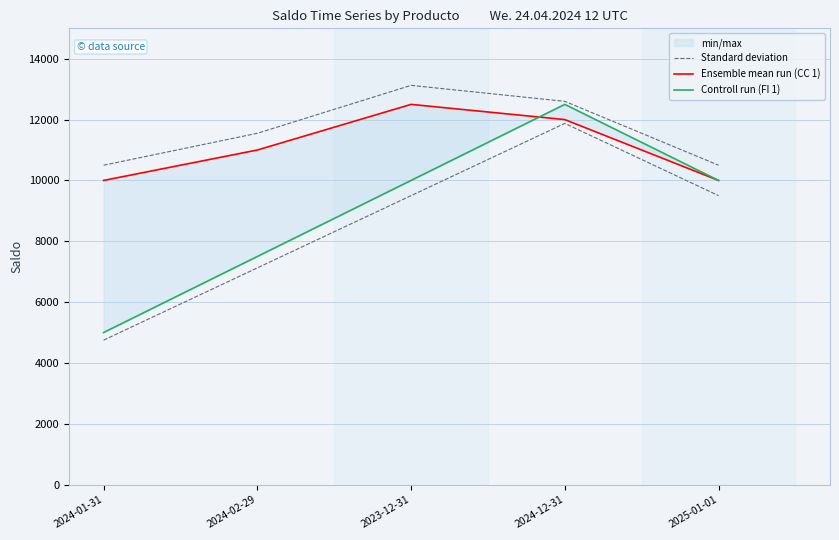

Where is Ensemble mean run (CC 1) nearest to the value 11250?

2024-02-29